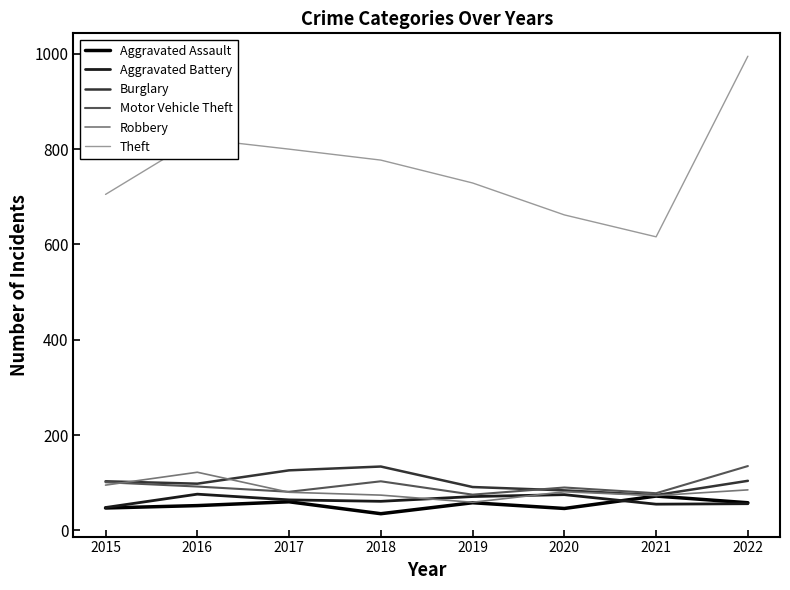

True or false: Theft and Motor Vehicle Theft cross at least once.

False